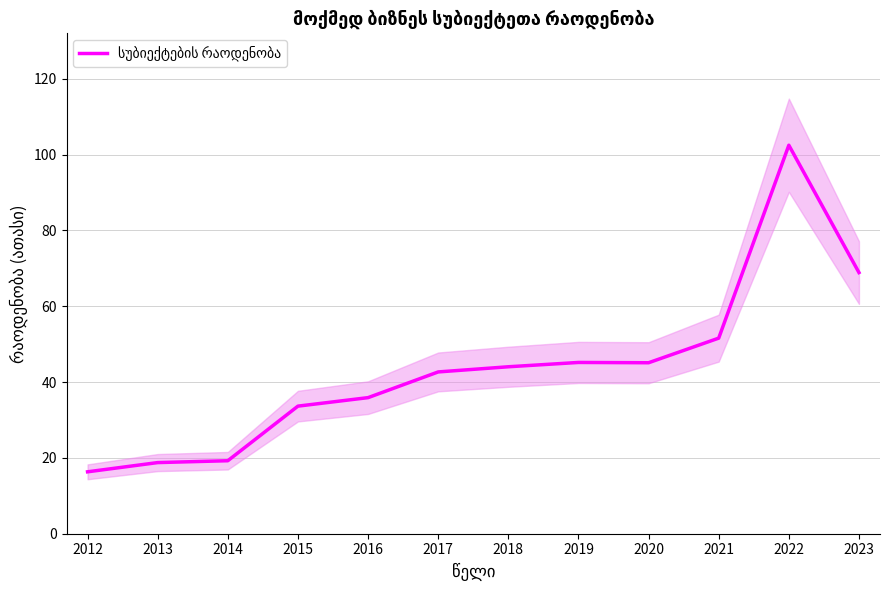

What is the sum of all values?

524.0